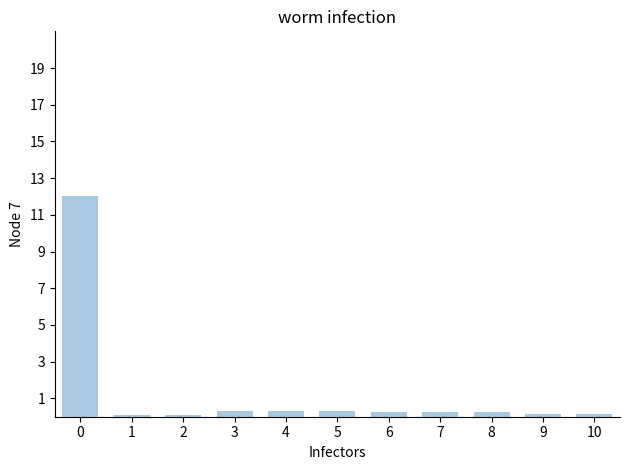

What is the value of the 11th bar from the left?

0.1